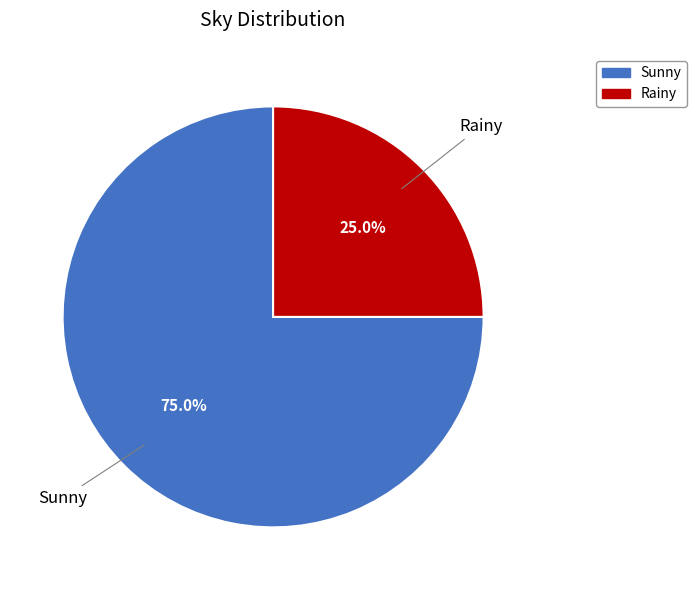

Which slice is the largest?

Sunny